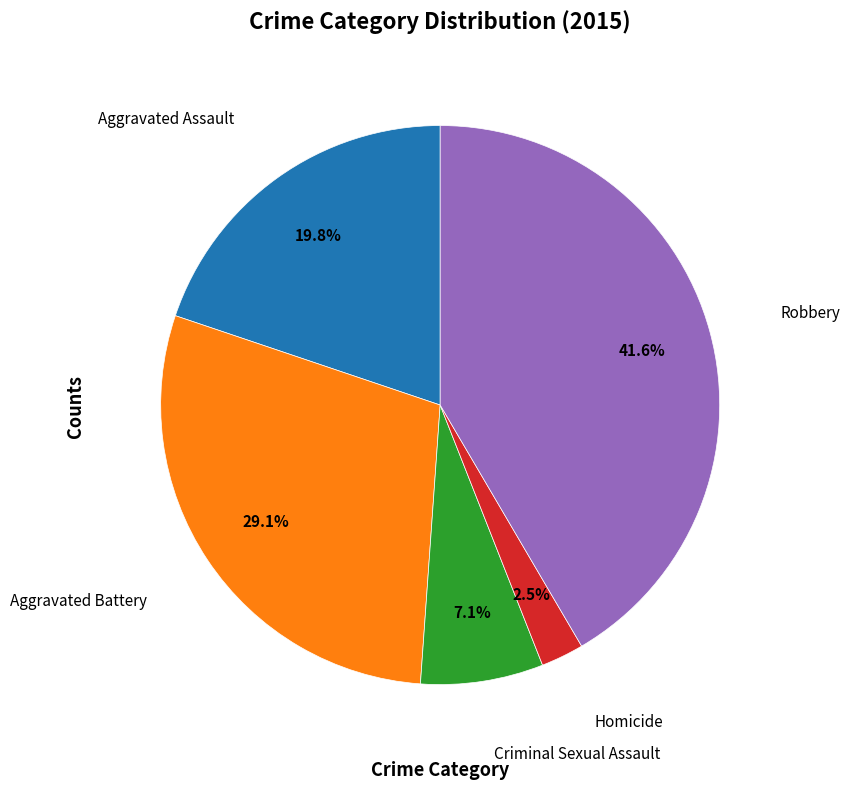

How many slices are in this pie chart?

5